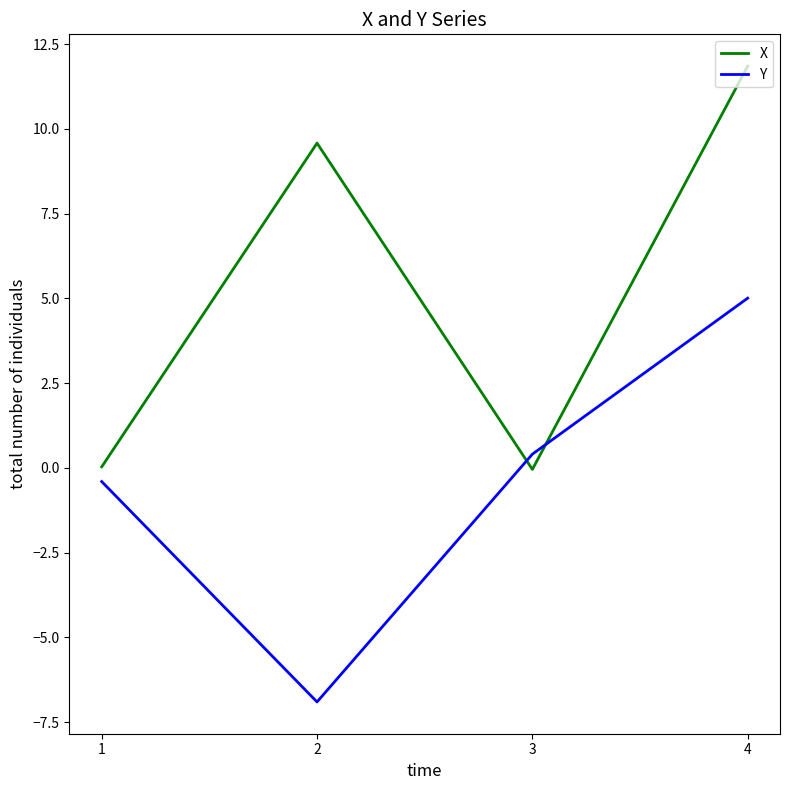

True or false: X has a value of -0.0 at 3.

True